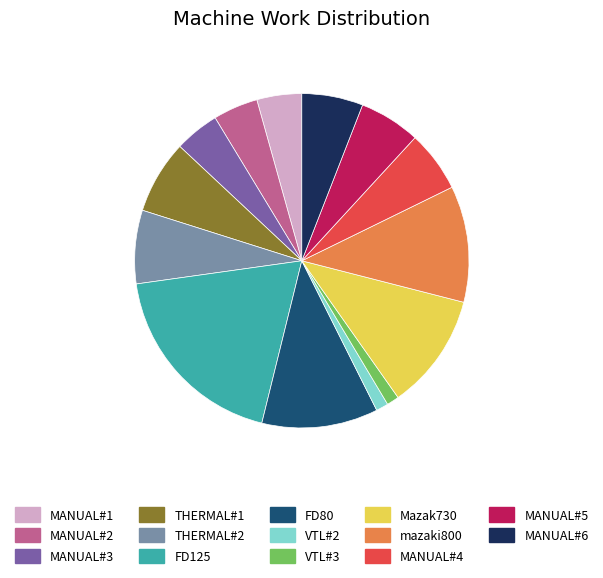

Approximately how many times larger is the value at THERMAL#2 compared to MANUAL#6?

1.2